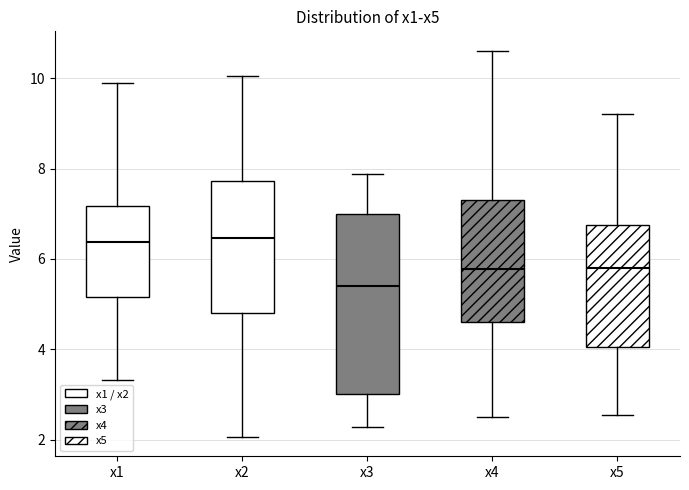

Which box has the lowest median line?

x3